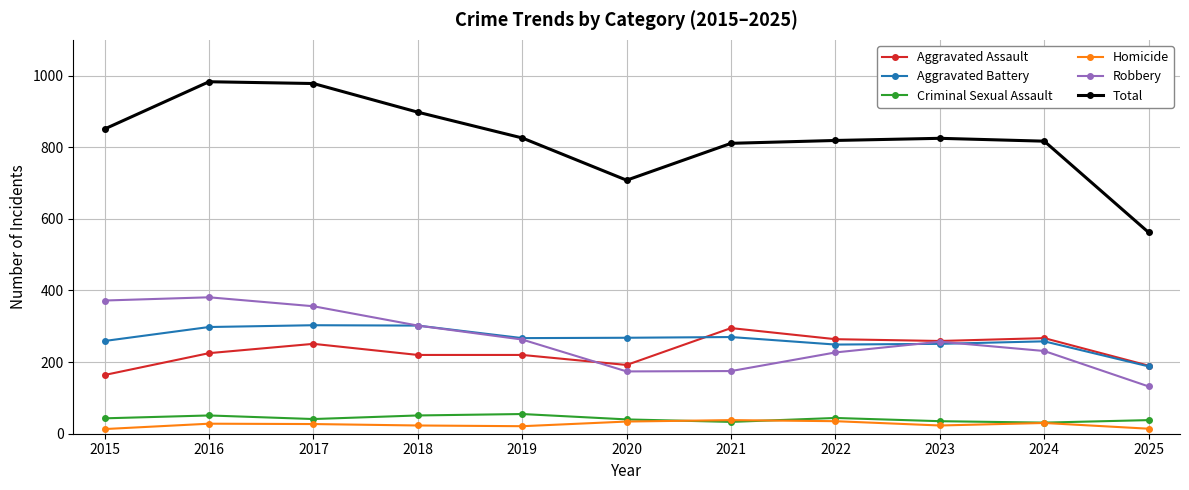

What is the average value of the Aggravated Assault series?

232